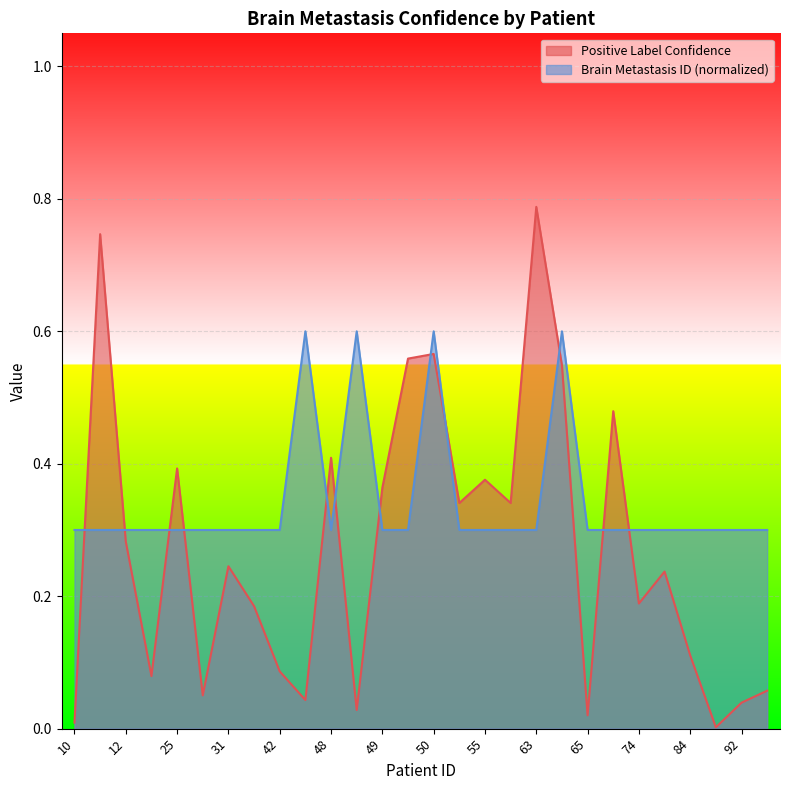

What are all the series names shown in the legend?

Positive Label Confidence, Brain Metastasis ID (normalized)